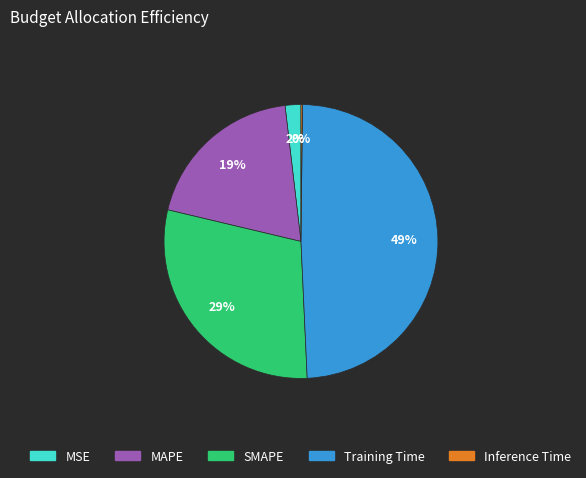

Does Training Time represent more than half of the total?

No